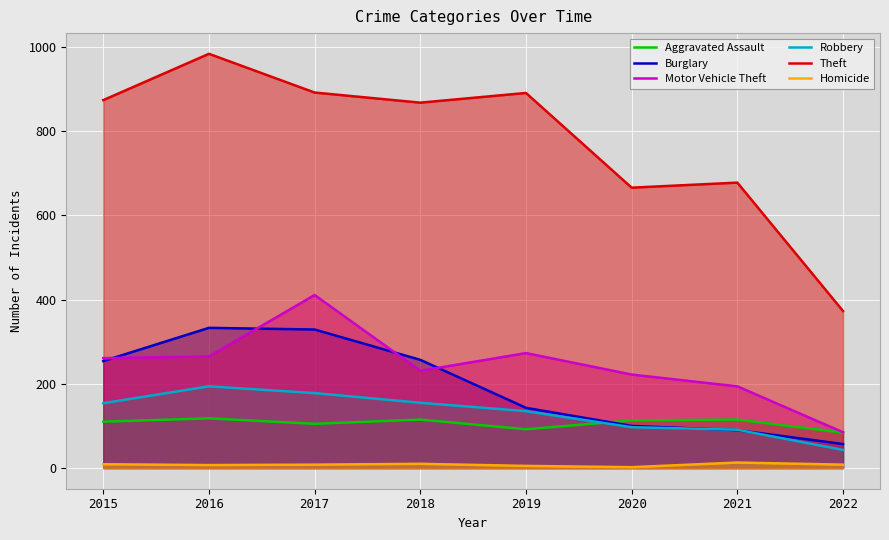

Reading left to right, what are all the values shown in this chart?

Aggravated Assault: 2015=110	2016=118	2017=105	2018=115	2019=92	2020=113	2021=115	2022=84
Burglary: 2015=254	2016=333	2017=329	2018=257	2019=143	2020=100	2021=90	2022=57
Motor Vehicle Theft: 2015=261	2016=265	2017=411	2018=231	2019=273	2020=222	2021=194	2022=85
Robbery: 2015=154	2016=194	2017=178	2018=155	2019=135	2020=97	2021=91	2022=43
Theft: 2015=874	2016=984	2017=892	2018=868	2019=891	2020=666	2021=678	2022=373
Homicide: 2015=9	2016=7	2017=8	2018=10	2019=5	2020=2	2021=13	2022=8